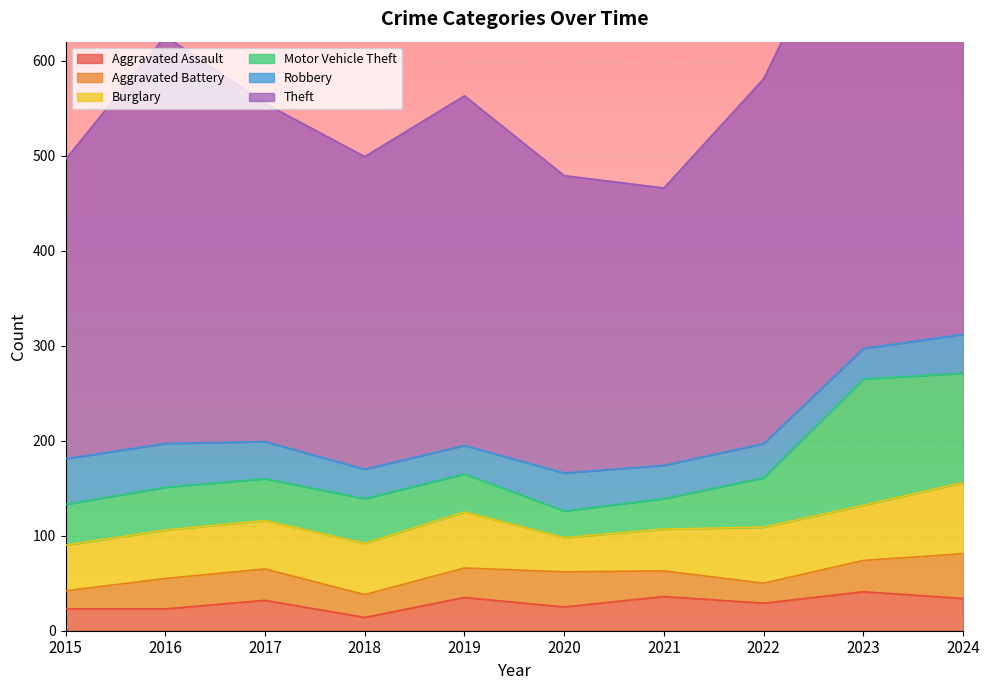

Which category has the lowest value across all series?

2018